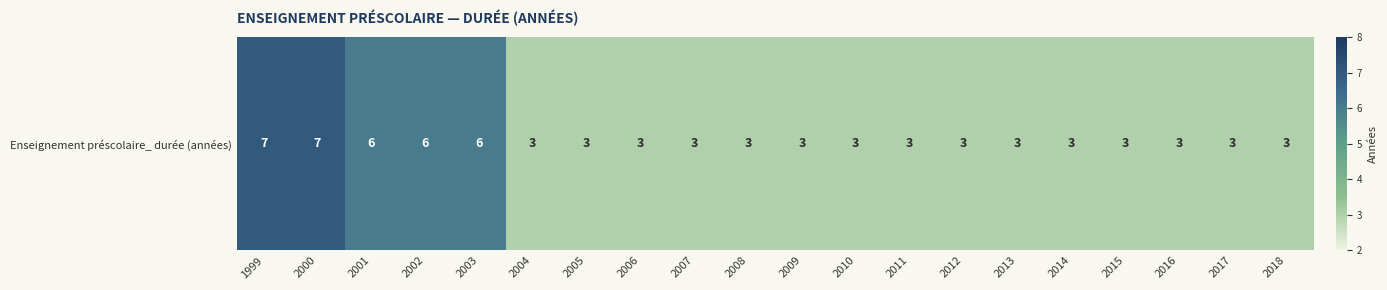

What is the difference between the second highest and minimum values?

4